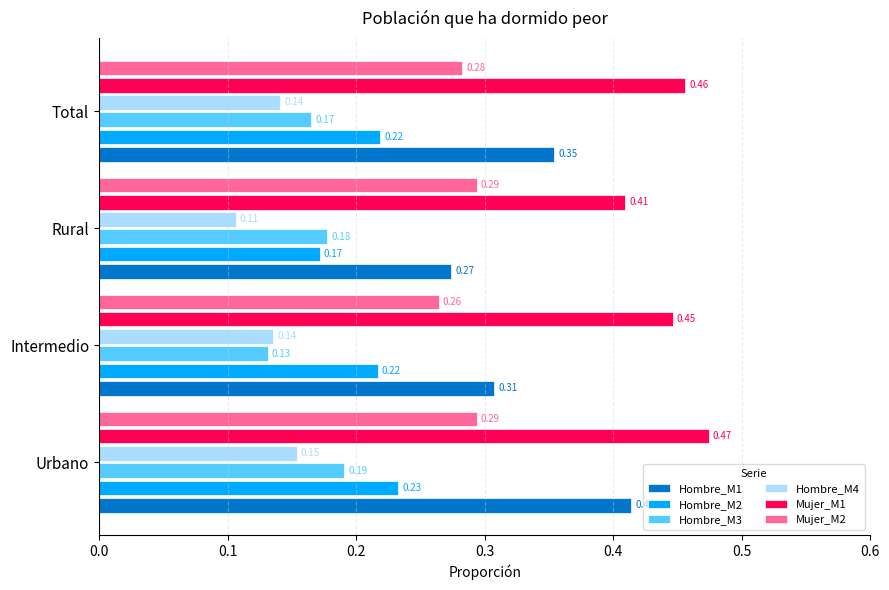

What is the sum of the Mujer_M1 values at Intermedio and Total?

0.9